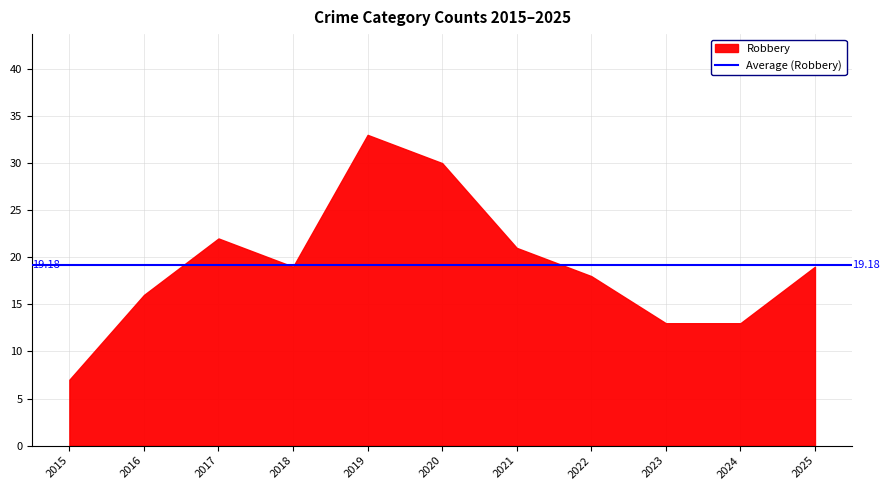

What is the change in value from 2019 to 2025?

-14